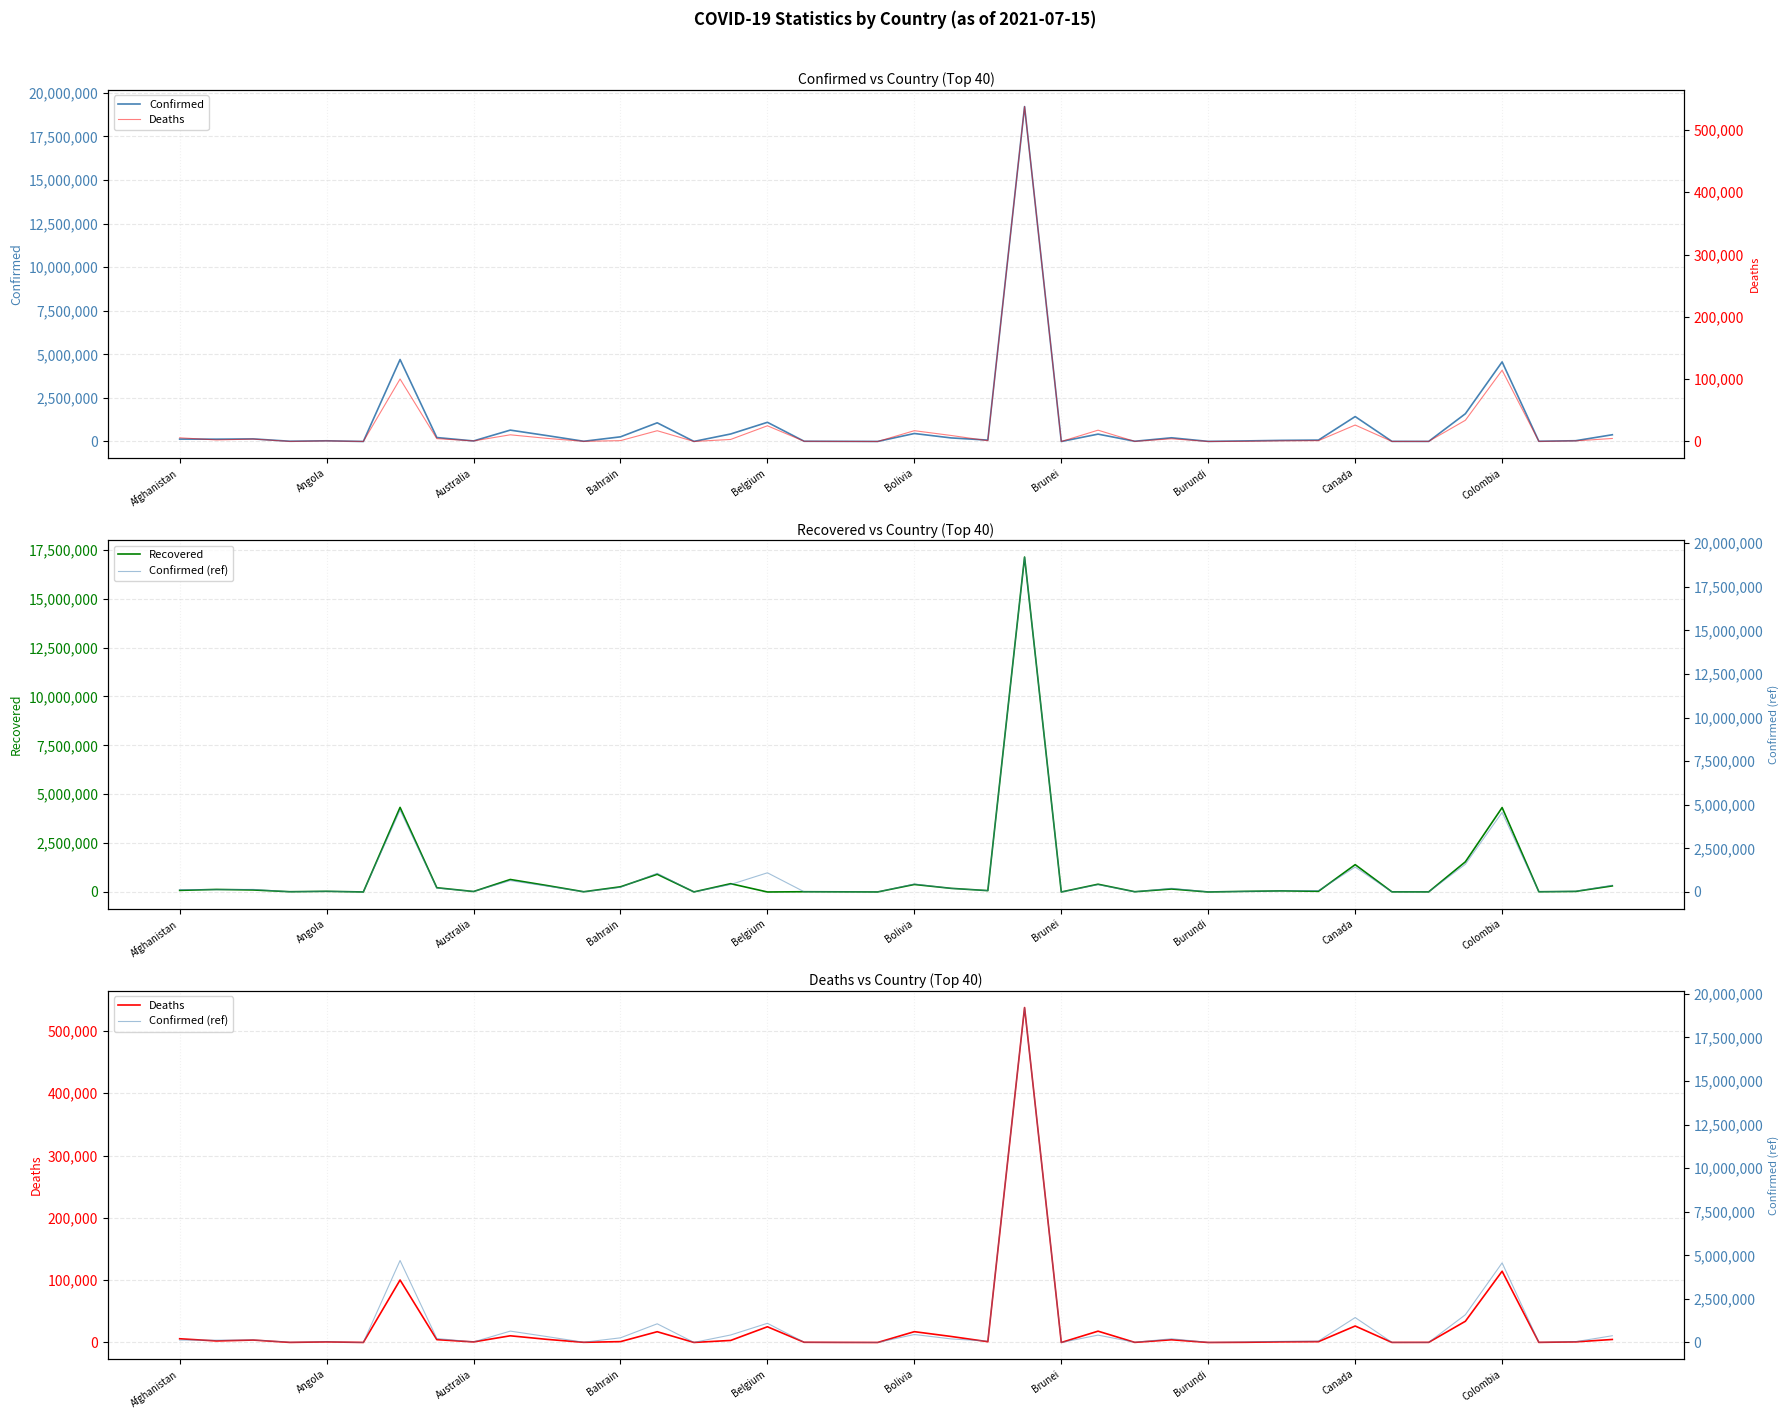

The Recovered series shows 265129 at Bahrain. True or false?

True